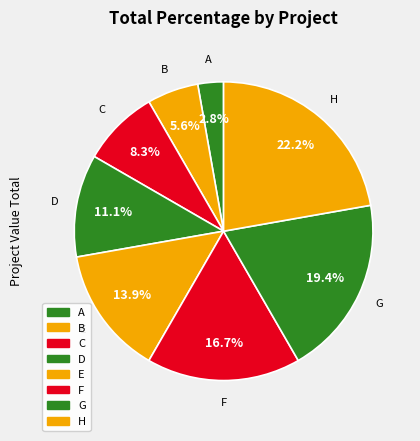

How many segments does this pie chart have?

8